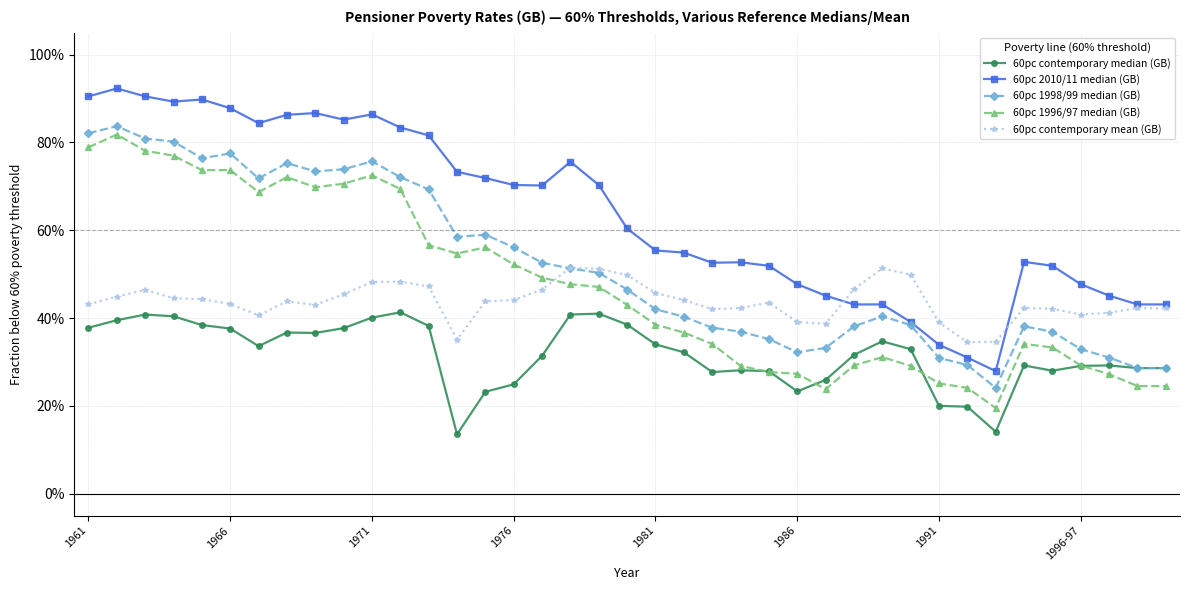

Is this an area chart (filled region under the line)?

No